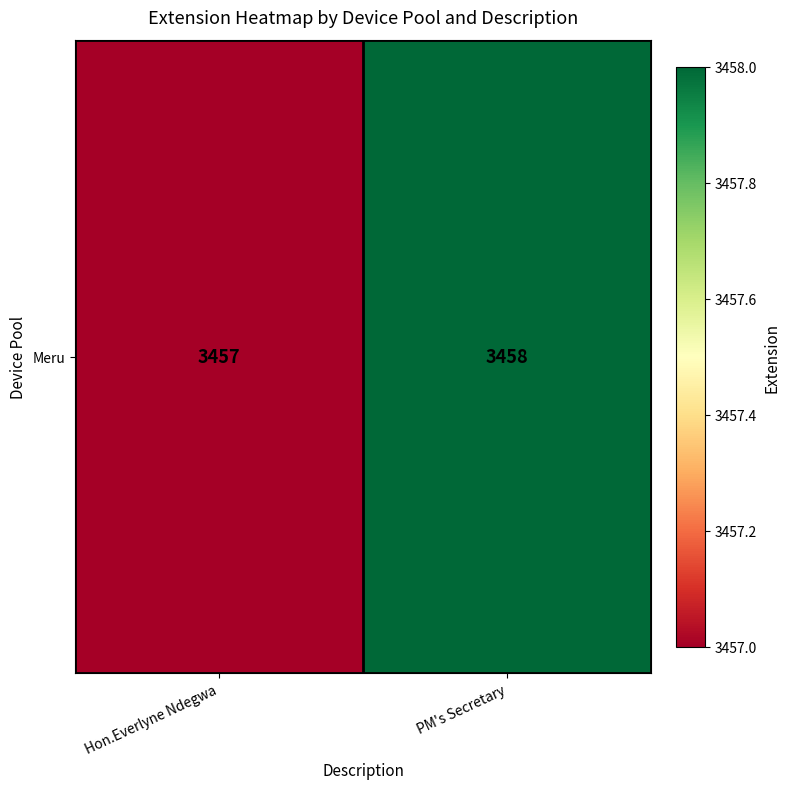

Between Hon.Everlyne Ndegwa and PM's Secretary, which is larger?

PM's Secretary